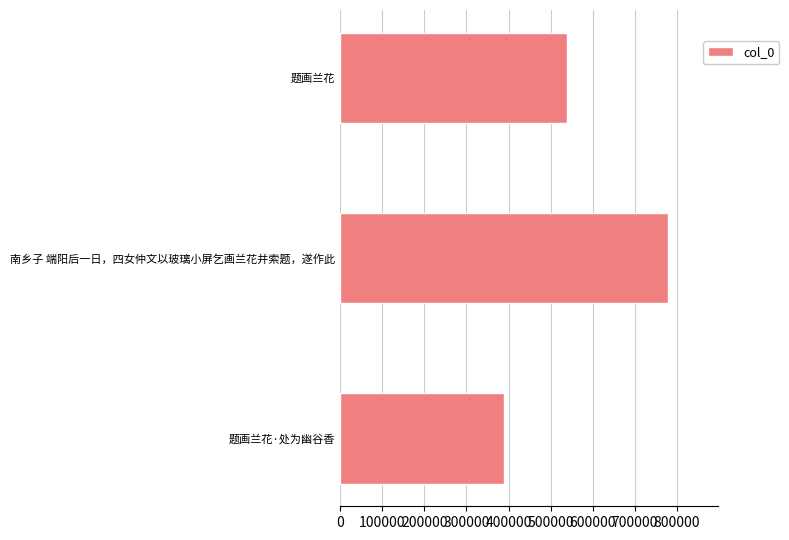

How many data points are less than 539475?

1